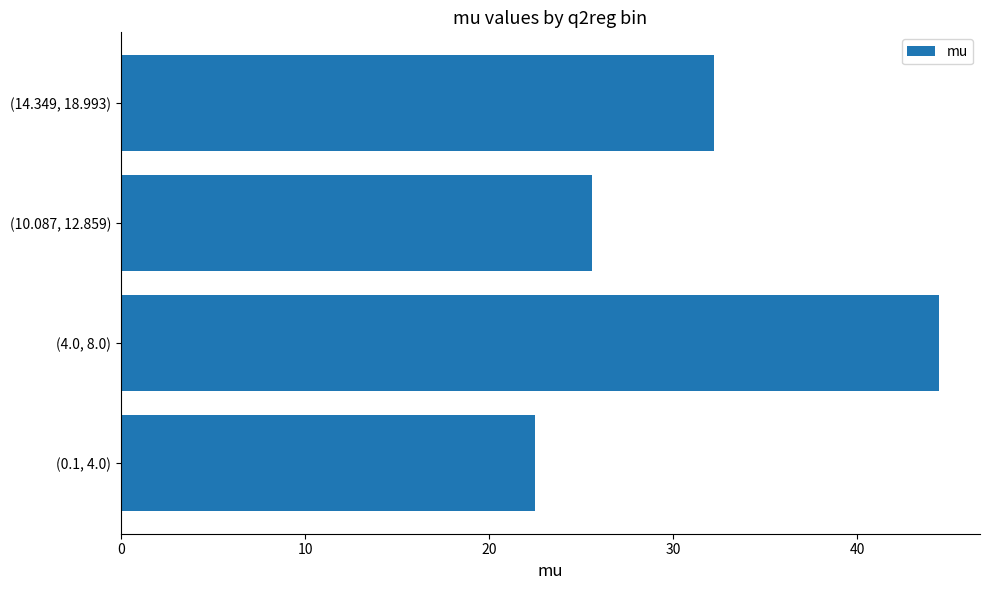

What is the change in value from (0.1, 4.0) to (4.0, 8.0)?

+22.0